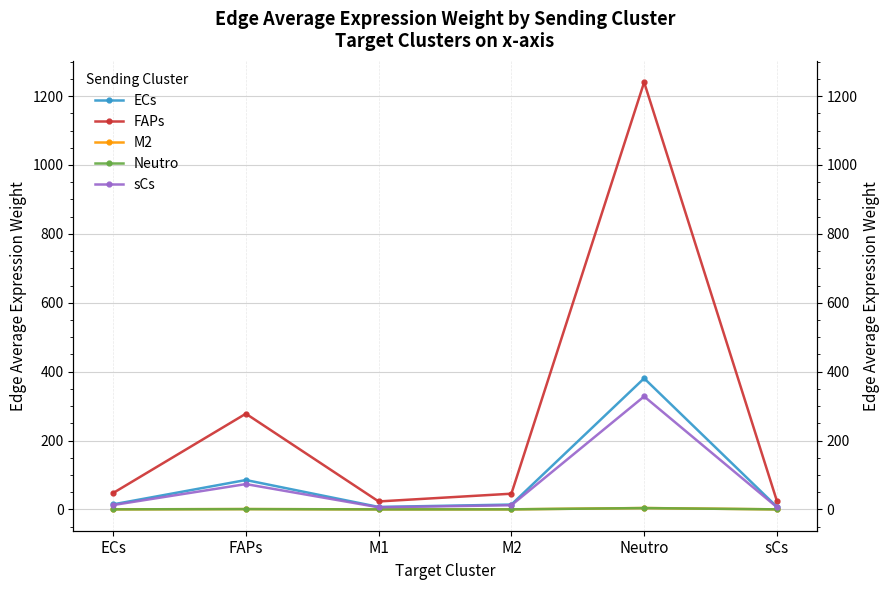

Which series has the widest spread of values?

FAPs